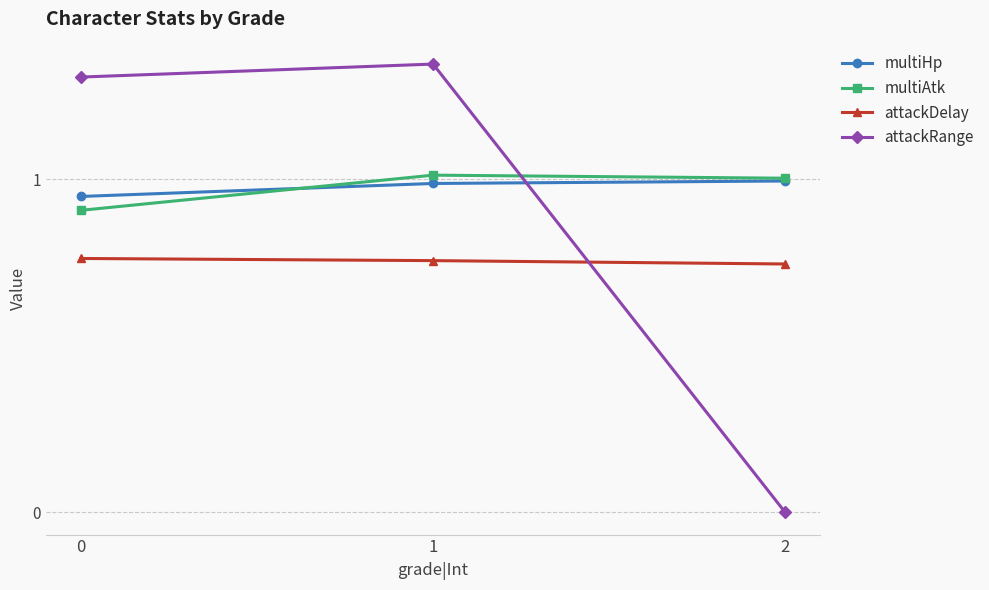

What is the value of the multiAtk point at the 3rd from the left?

1.0